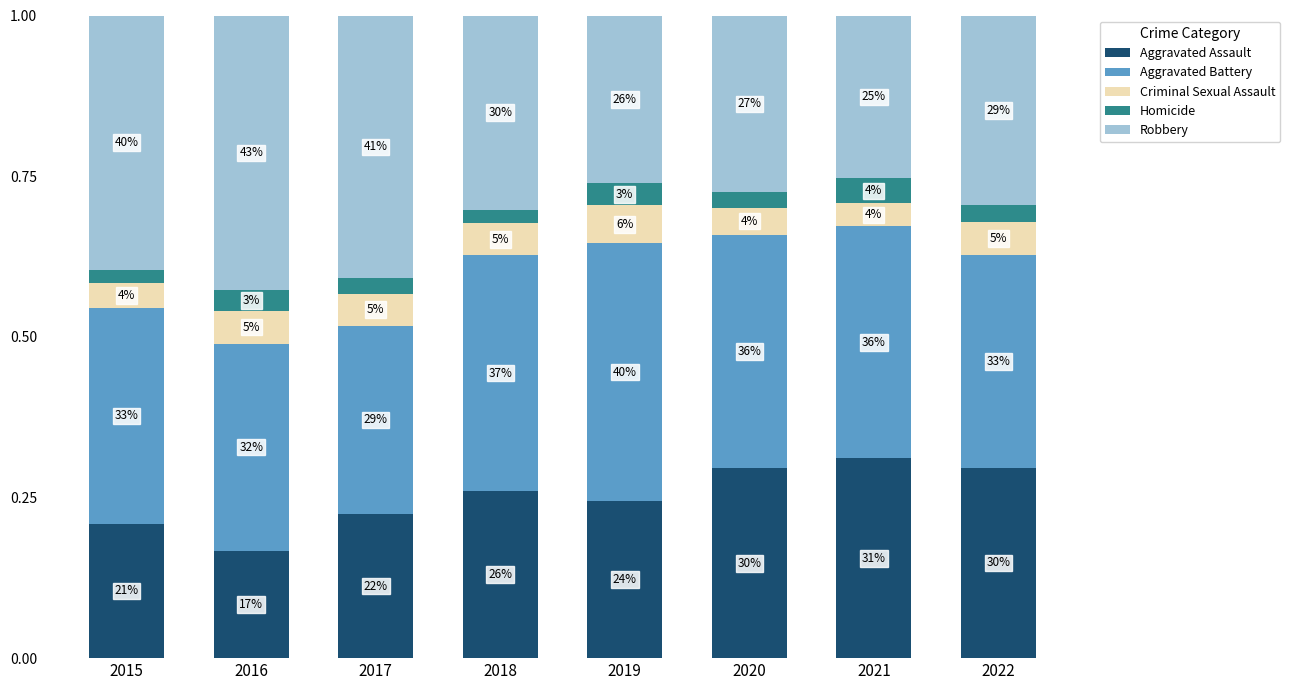

How many bars are there in total?

8